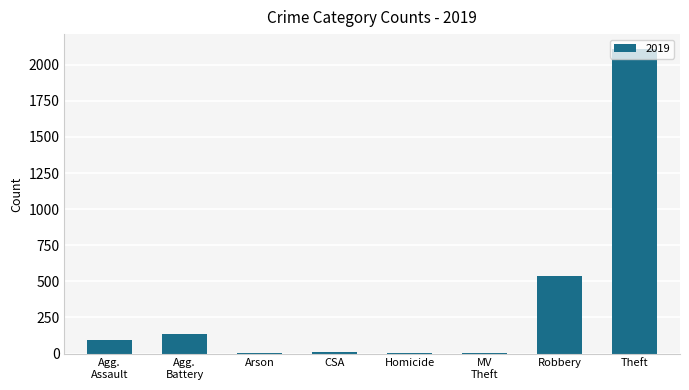

Where is the data nearest to the value 1054?

Robbery